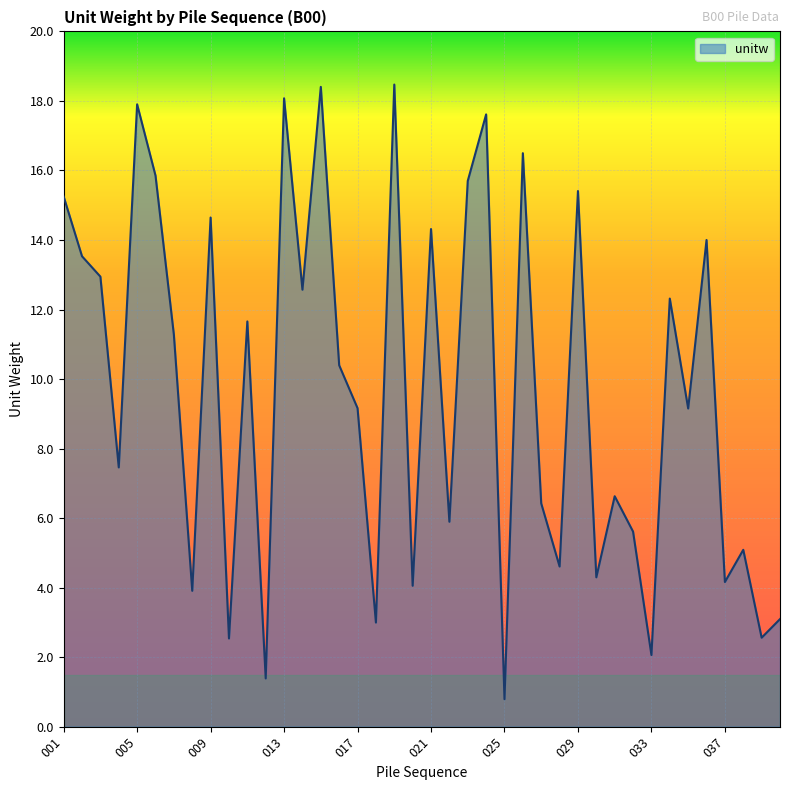

What is the greatest value displayed?

18.5